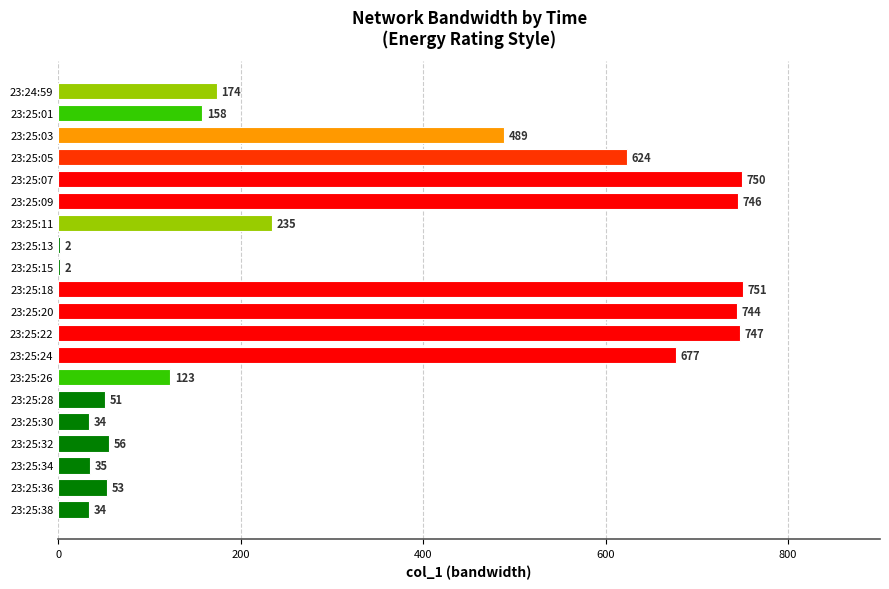

How many data points does each series have?

20